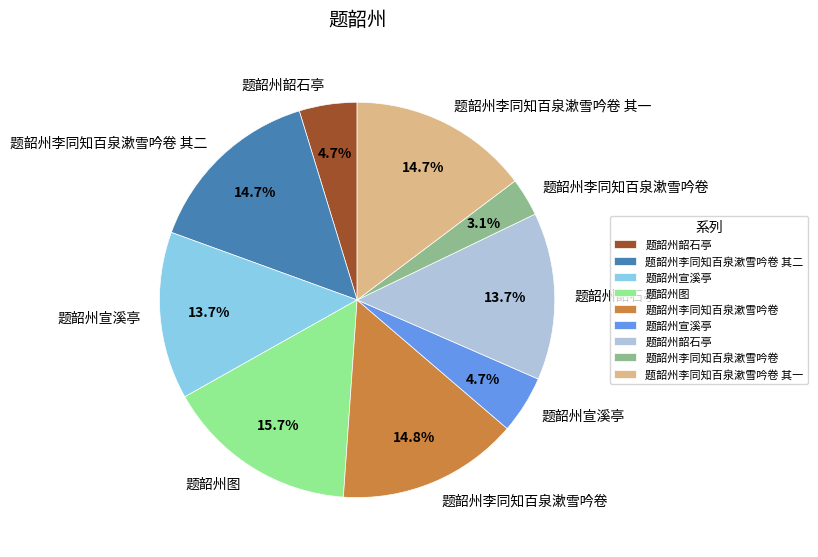

Does any single category account for the majority?

No